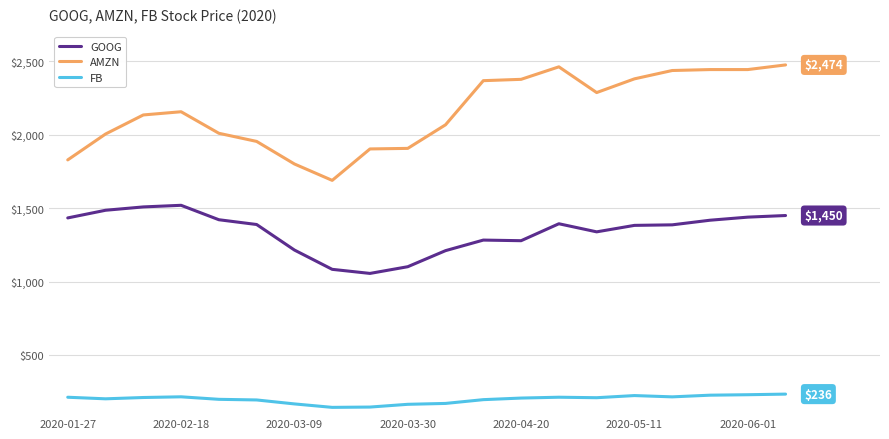

True or false: GOOG and FB cross at least once.

False